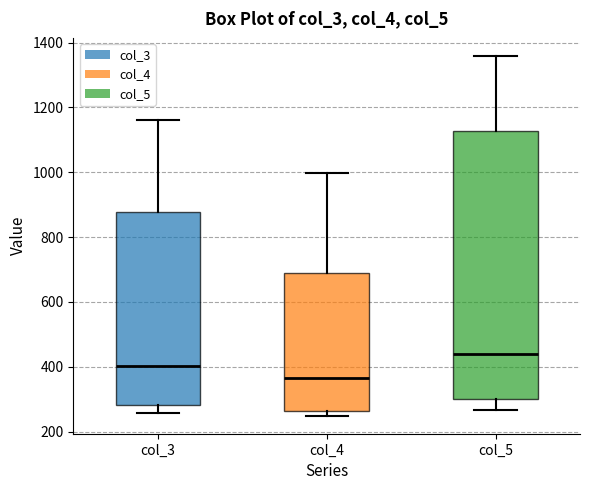

Reading left to right, transcribe this box plot: for each box, give where its median line is, the range the box spans, and where its two whiskers end, as read against the y-axis. The values are not printed on the chart, so give them approximately, as read against the axis.

col_3: median 400, box 280 to 880, whiskers 260 to 1160
col_4: median 360, box 260 to 680, whiskers 240 to 1000
col_5: median 440, box 300 to 1120, whiskers 260 to 1360